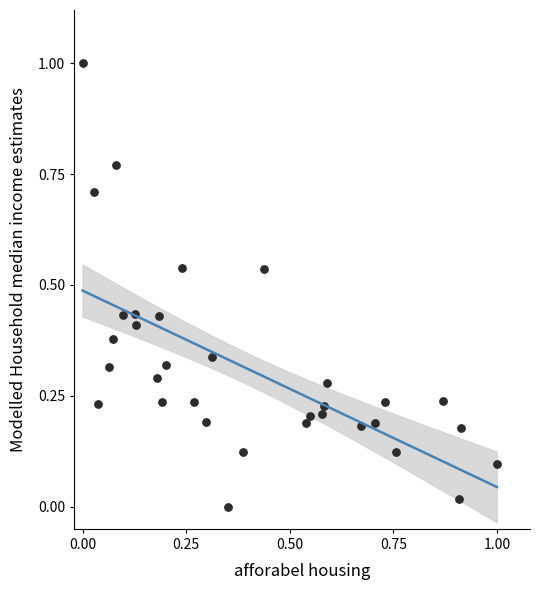

What is the range of X values (max minus min)?

1.0